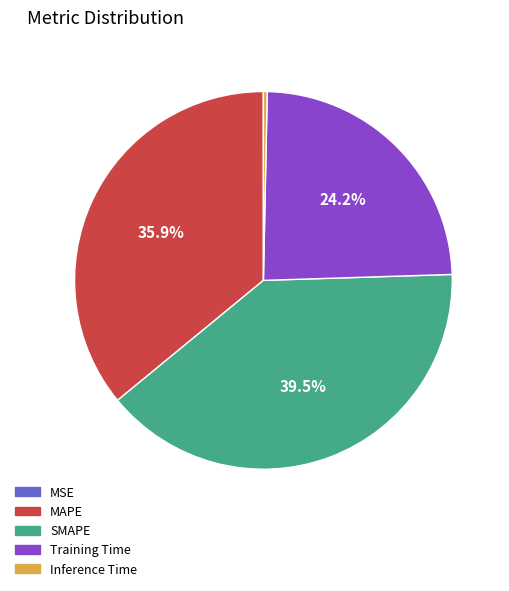

Combined, do Training Time and MAPE account for over 50%?

Yes